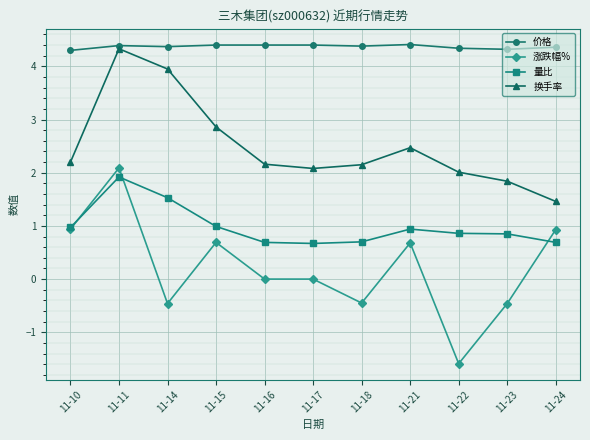

Is this an area chart (filled region under the line)?

No